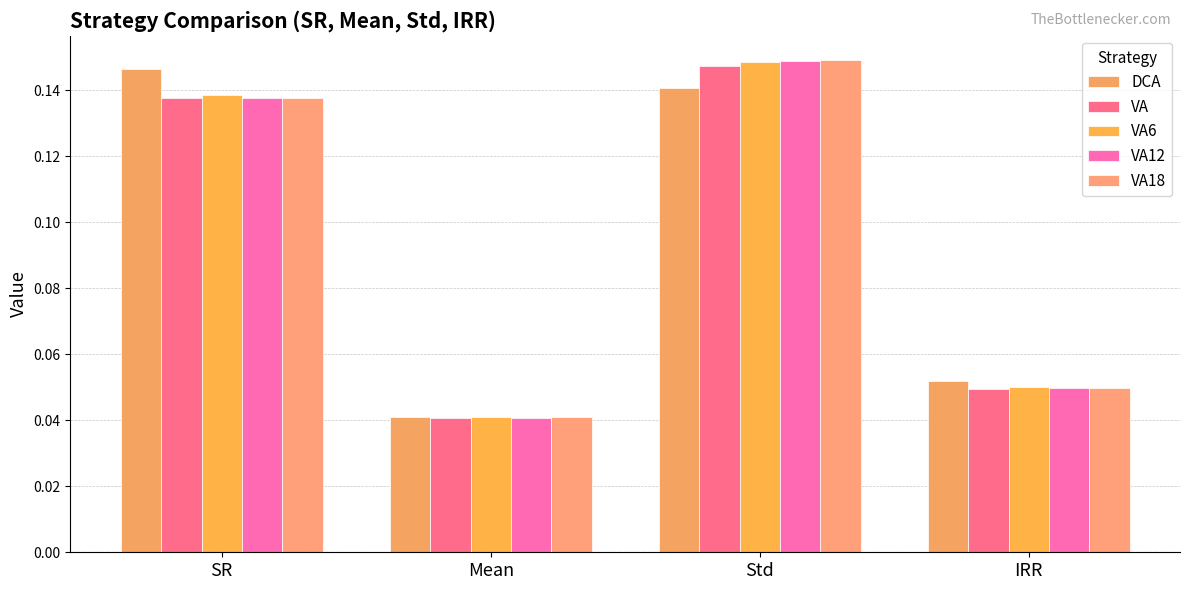

Which series has the largest range (max minus min)?

VA18